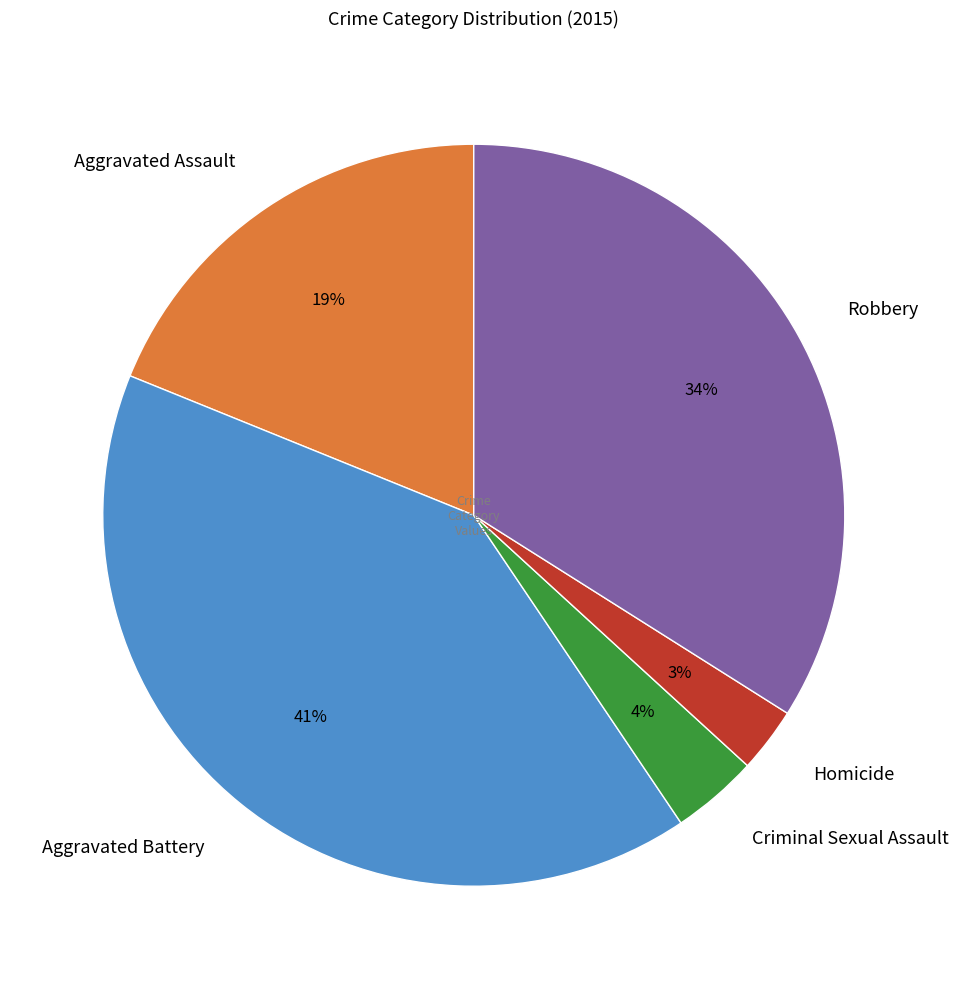

Between Robbery and Aggravated Battery, which is larger?

Aggravated Battery